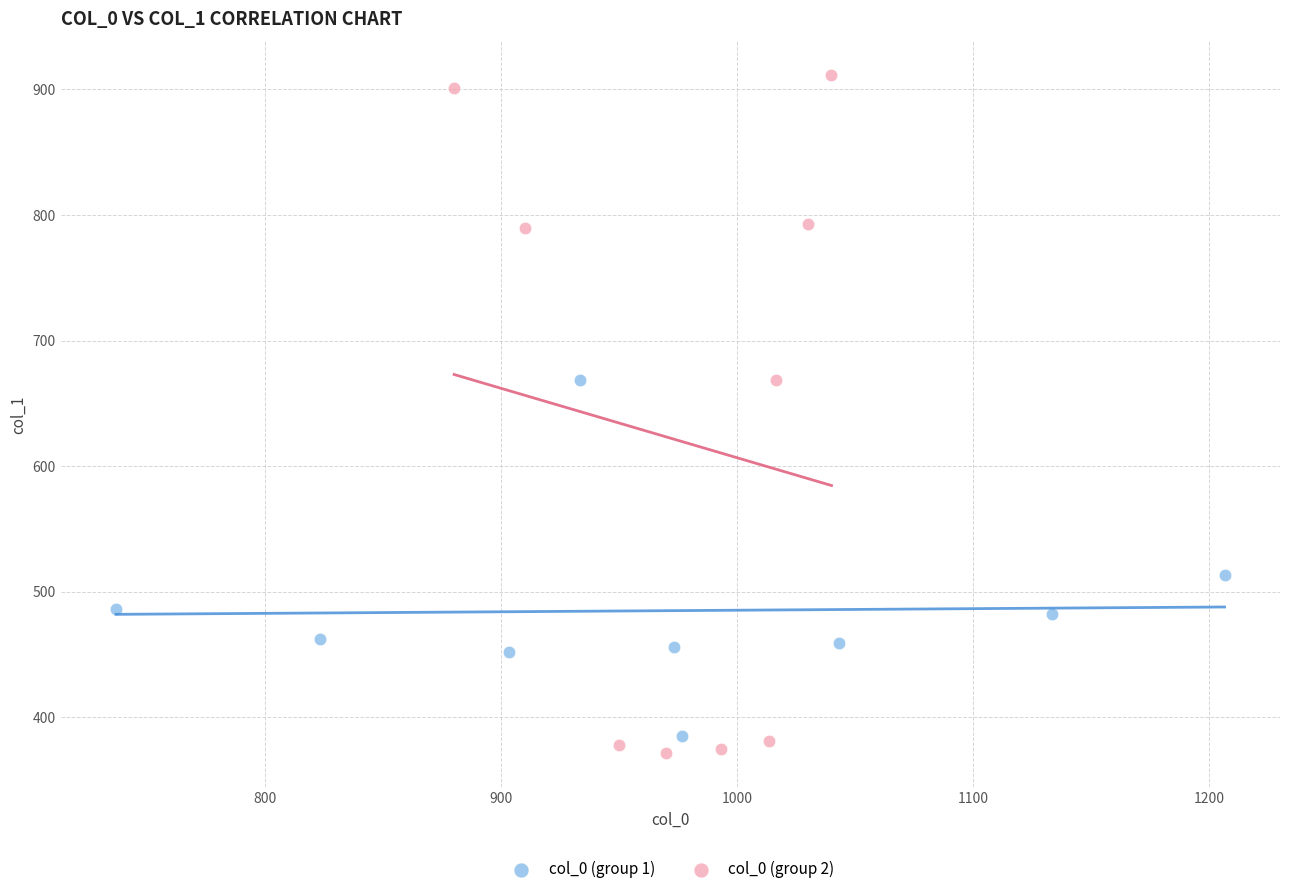

Which series reaches the minimum Y coordinate?

col_0 (group 2)